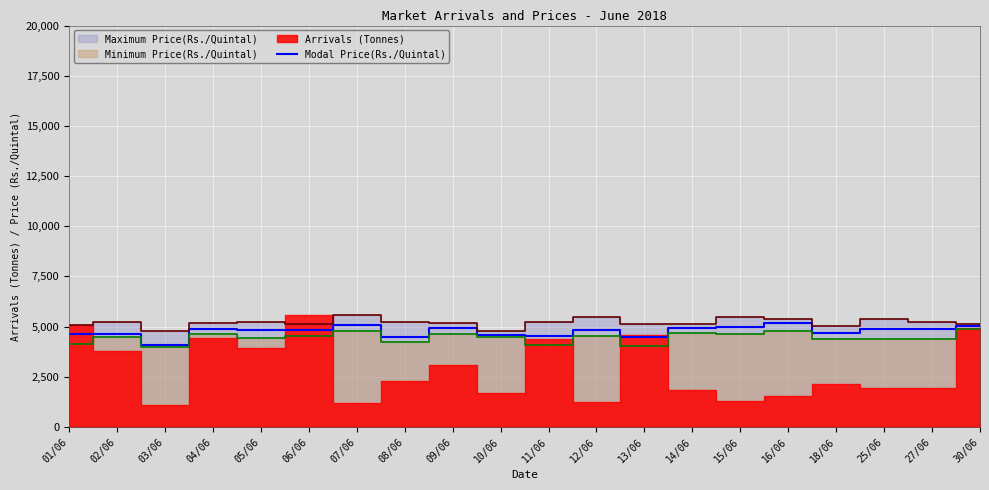

How many values exceed 4850?

9